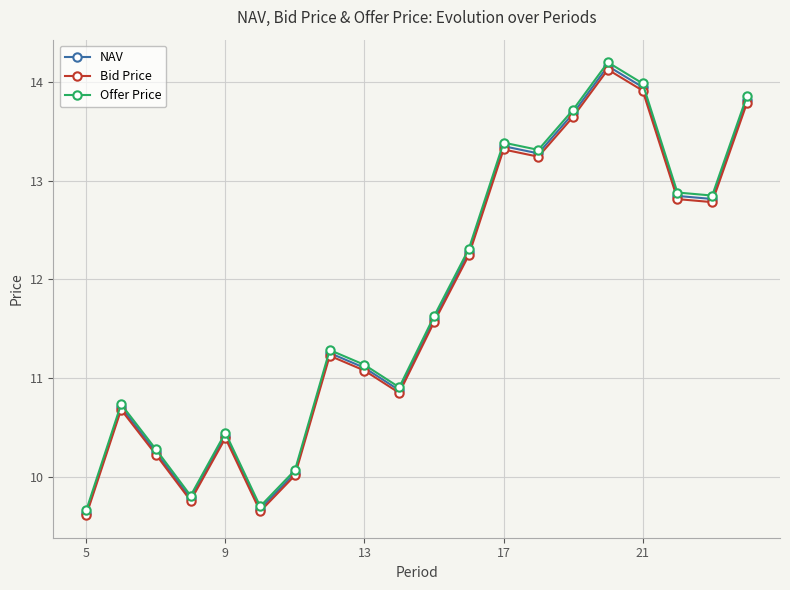

What is the lowest value of the Offer Price series?

9.7